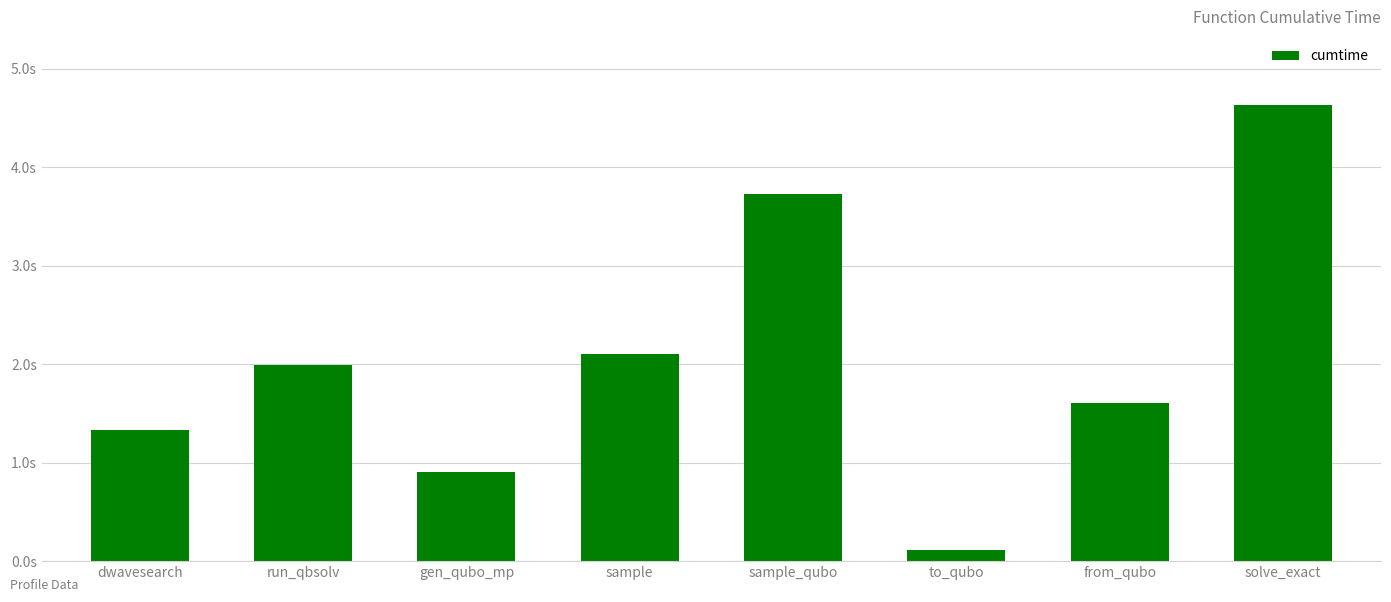

List the labels in order of value, smallest first.

to_qubo, gen_qubo_mp, dwavesearch, from_qubo, run_qbsolv, sample, sample_qubo, solve_exact